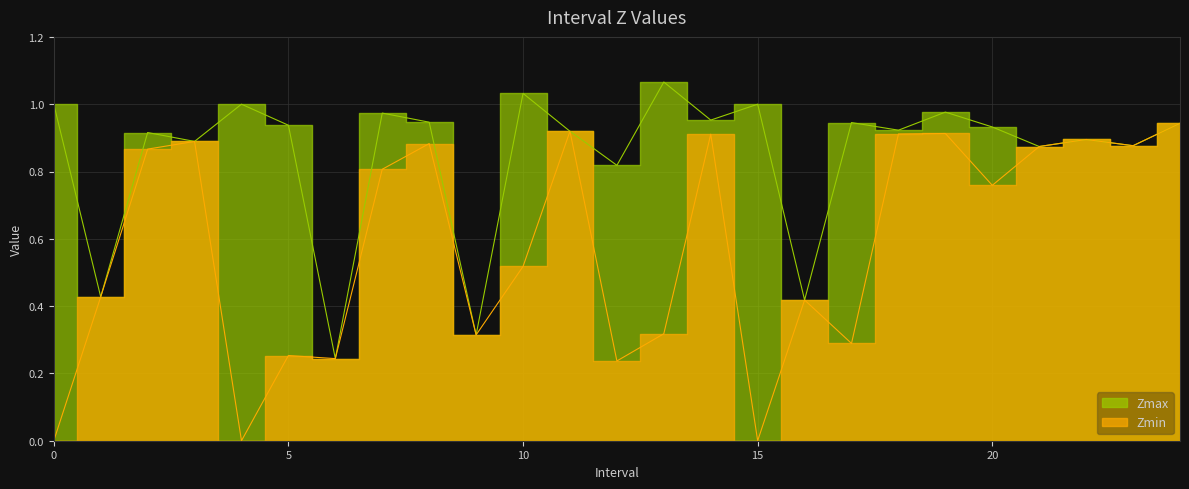

In Zmin, how many points are lower than both neighbors (excluding endpoints)?

8